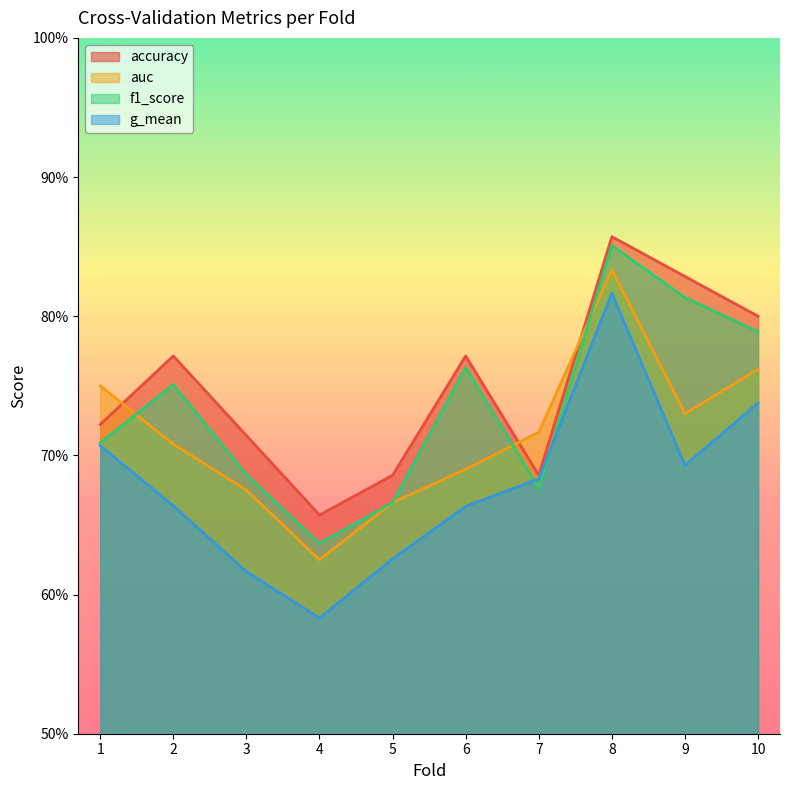

What is the value of the accuracy point at the 4th from the left?

0.7